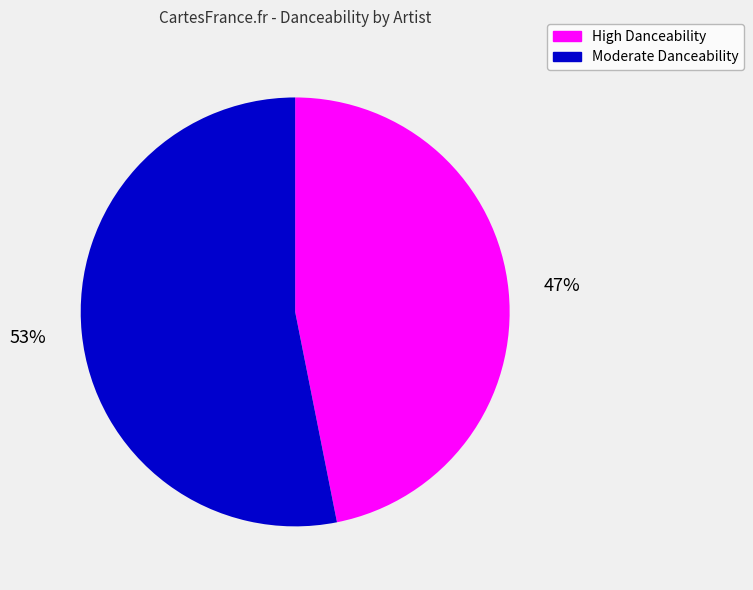

To the nearest percent, what is the difference between the largest and smallest slice percentages?

6%